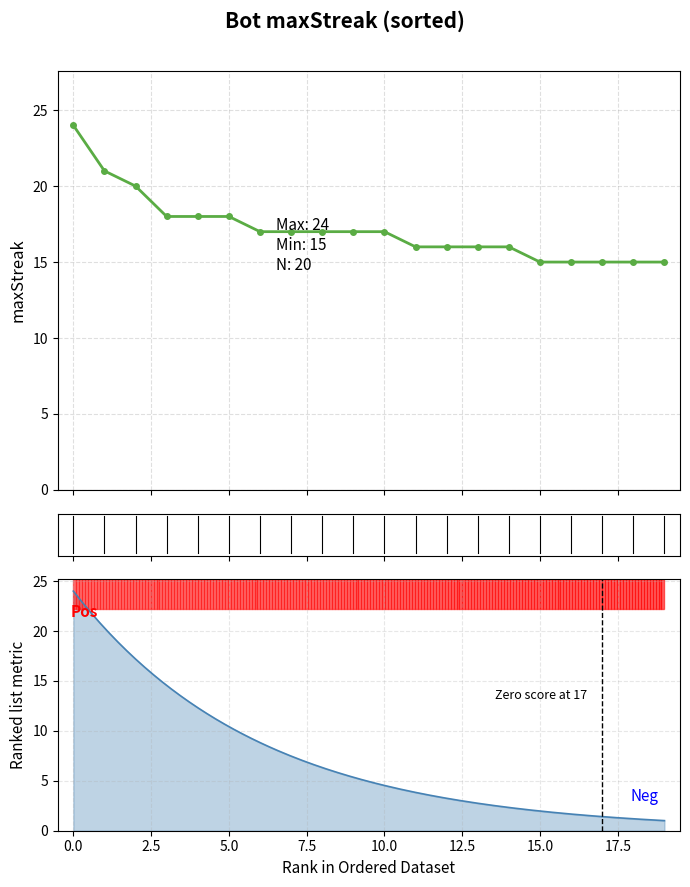

What is the label of the 12th point from the left?

11